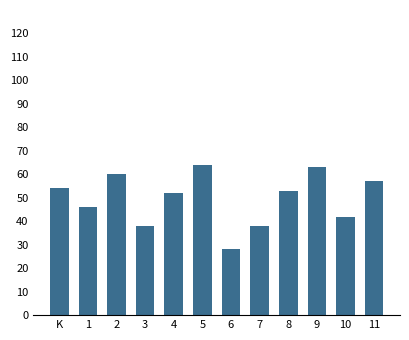

How many series are shown in this chart?

1